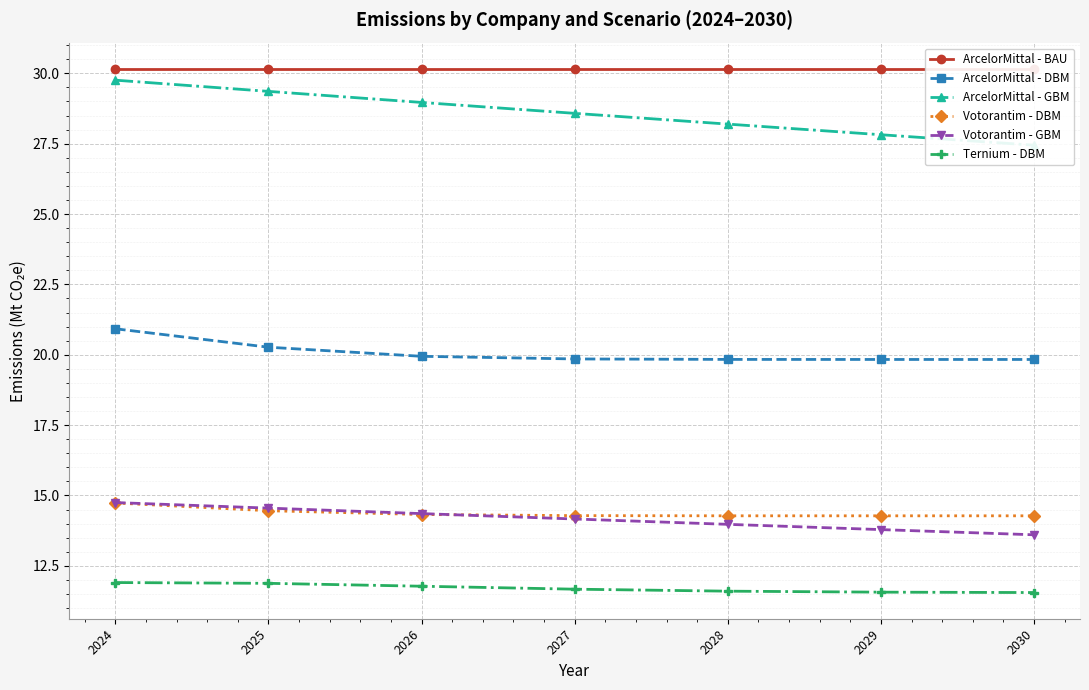

List the series in order of their peak value, lowest first.

Ternium - DBM, Votorantim - DBM, Votorantim - GBM, ArcelorMittal - DBM, ArcelorMittal - GBM, ArcelorMittal - BAU